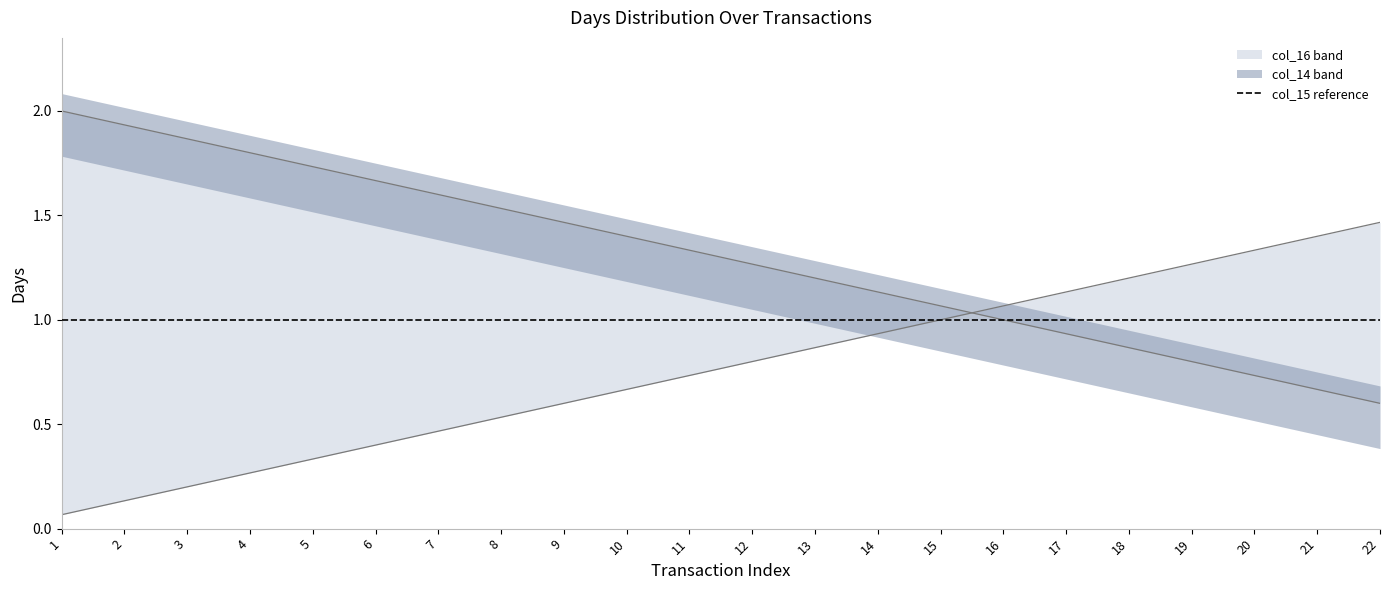

Does the chart have visible grid lines?

No